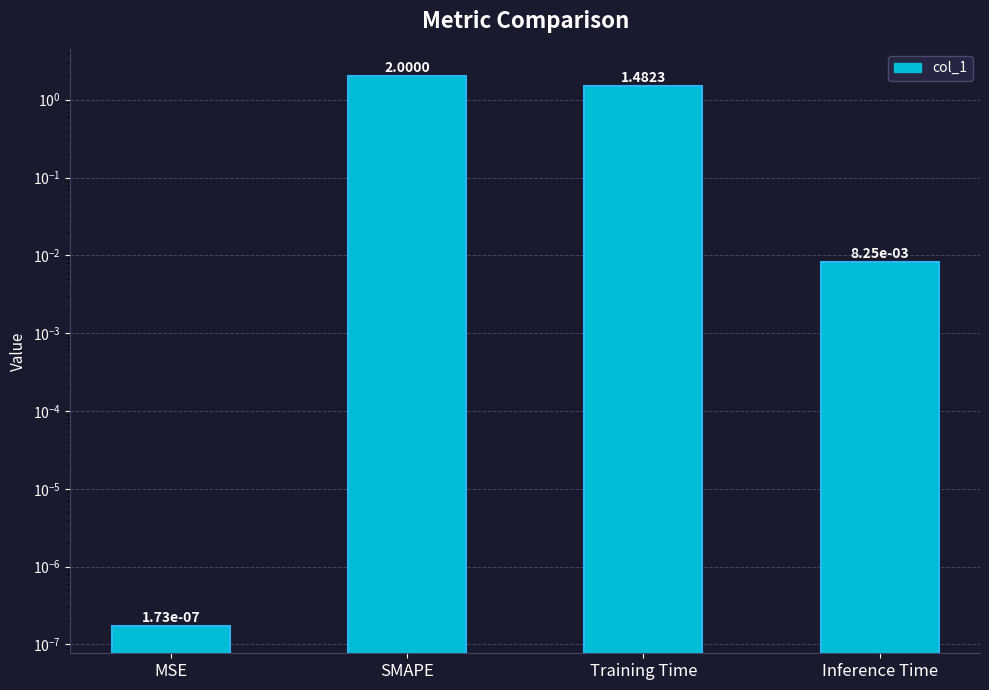

What is the sum of all values?

3.5